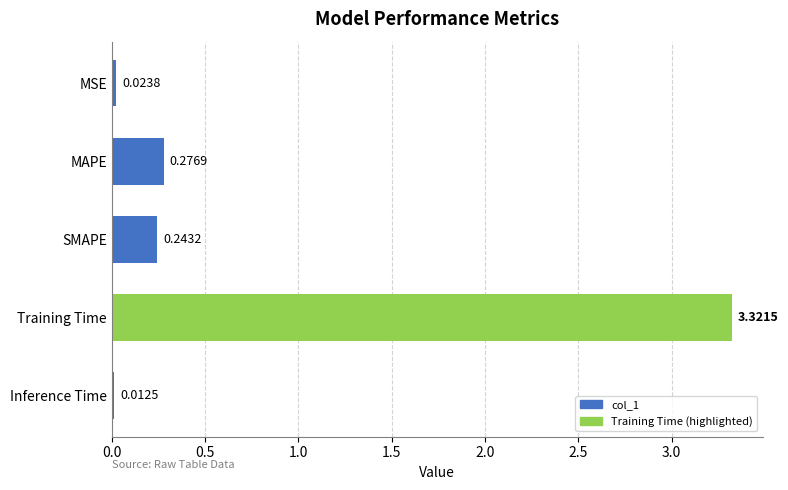

Where is the data nearest to the value 1?

MAPE